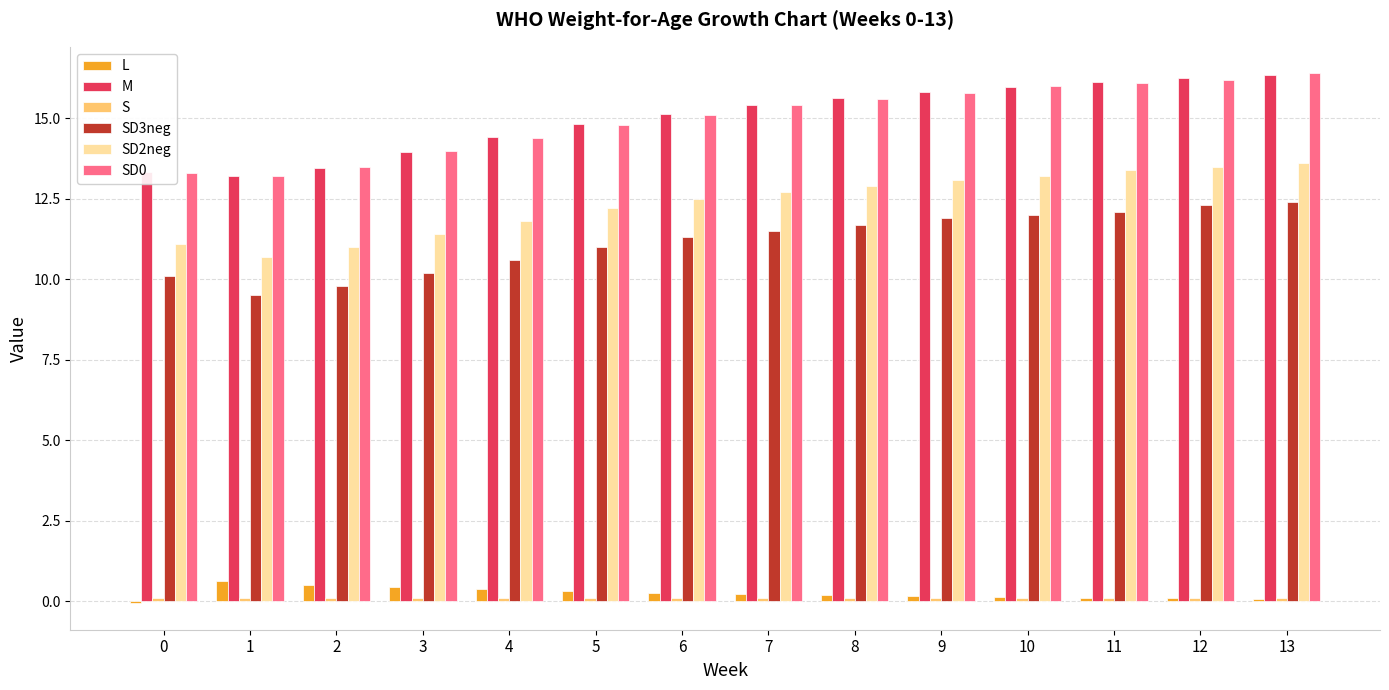

The L series shows -0.1 at 0. True or false?

True